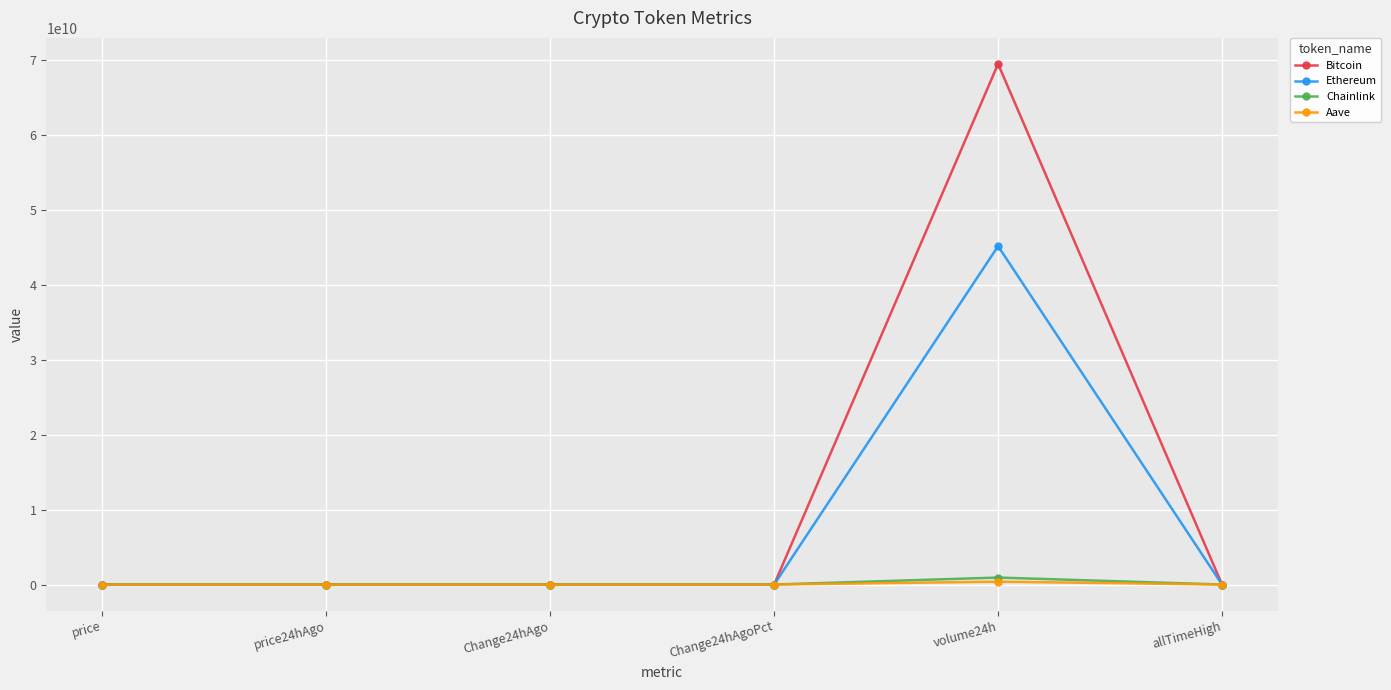

What are all the series names shown in the legend?

Bitcoin, Ethereum, Chainlink, Aave